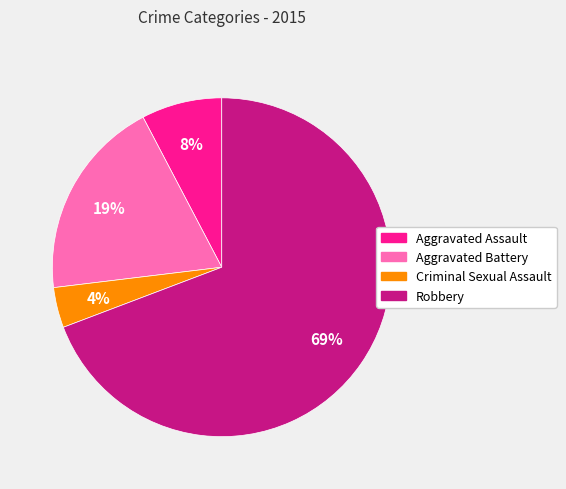

Do Aggravated Assault and Criminal Sexual Assault together represent more than half of the pie?

No